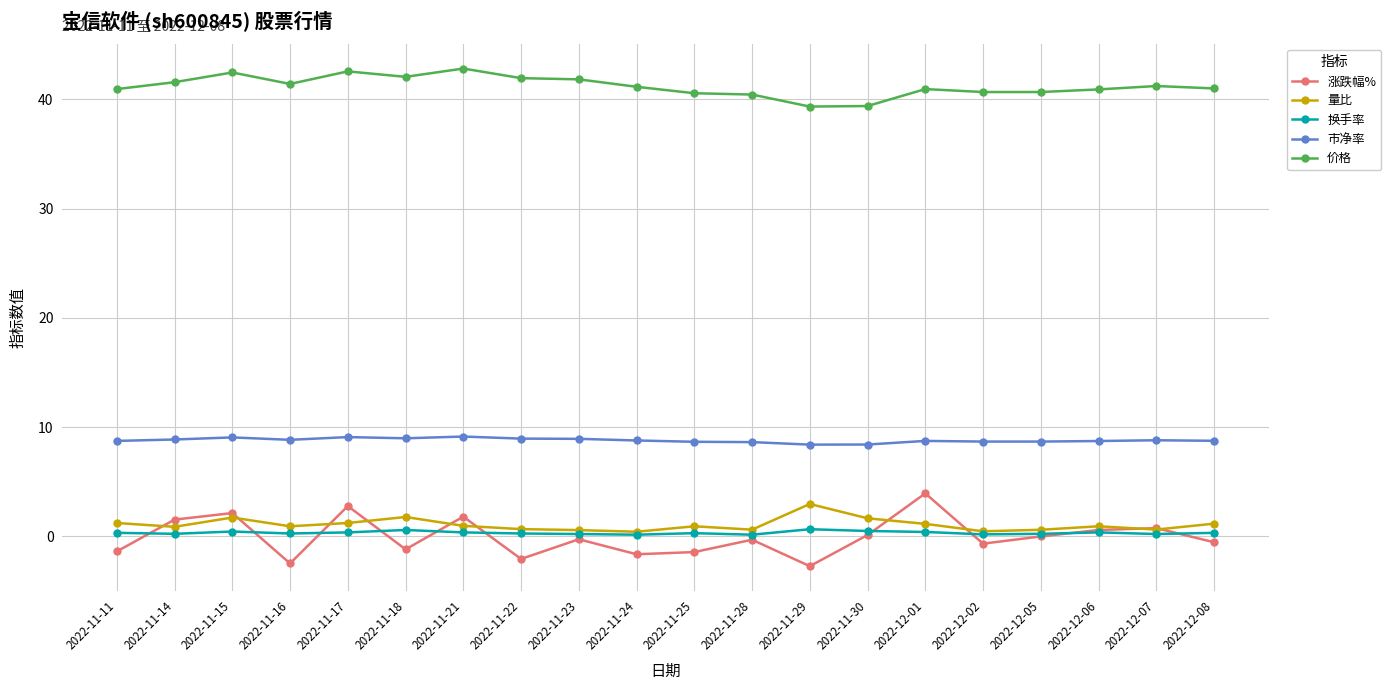

Is it true that 价格 equals 42.0 at 2022-11-18?

True